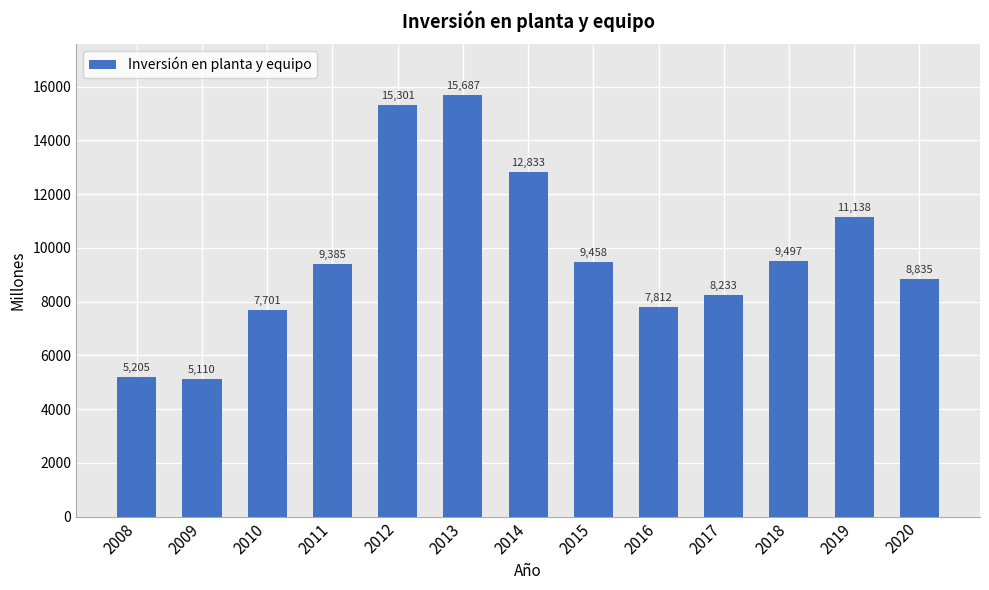

True or false: the data shows 5113 at 2010.

False